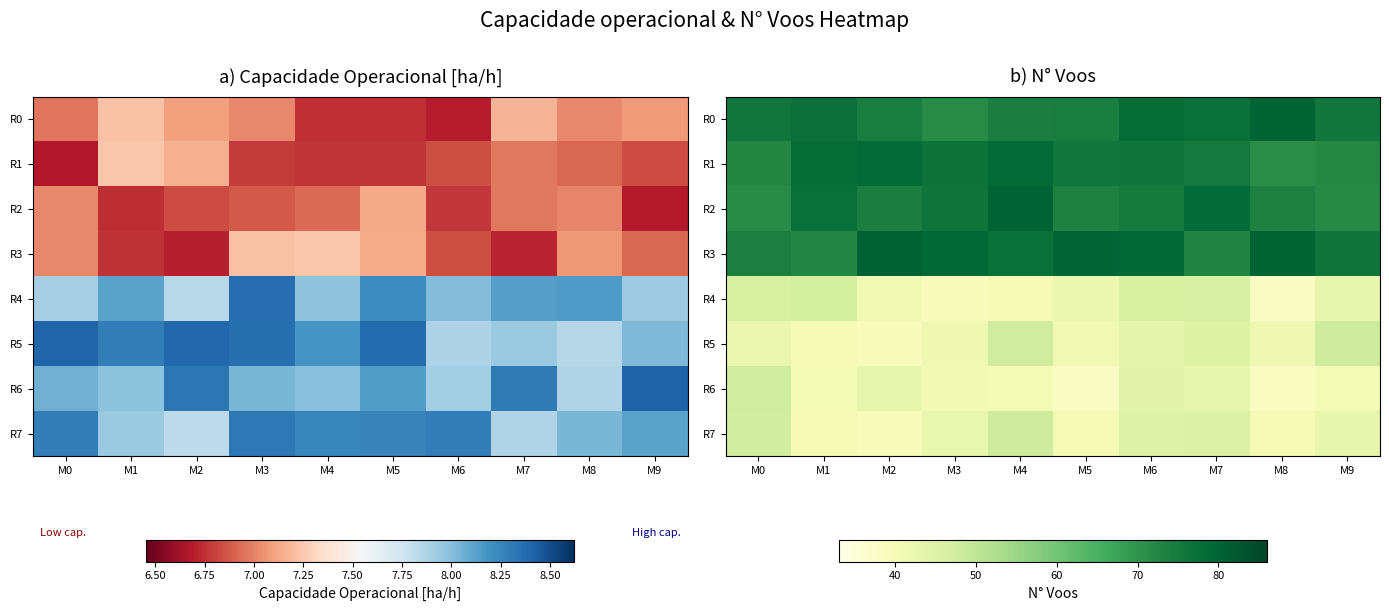

Between M0 and M7, which series saw the biggest shift?

R2